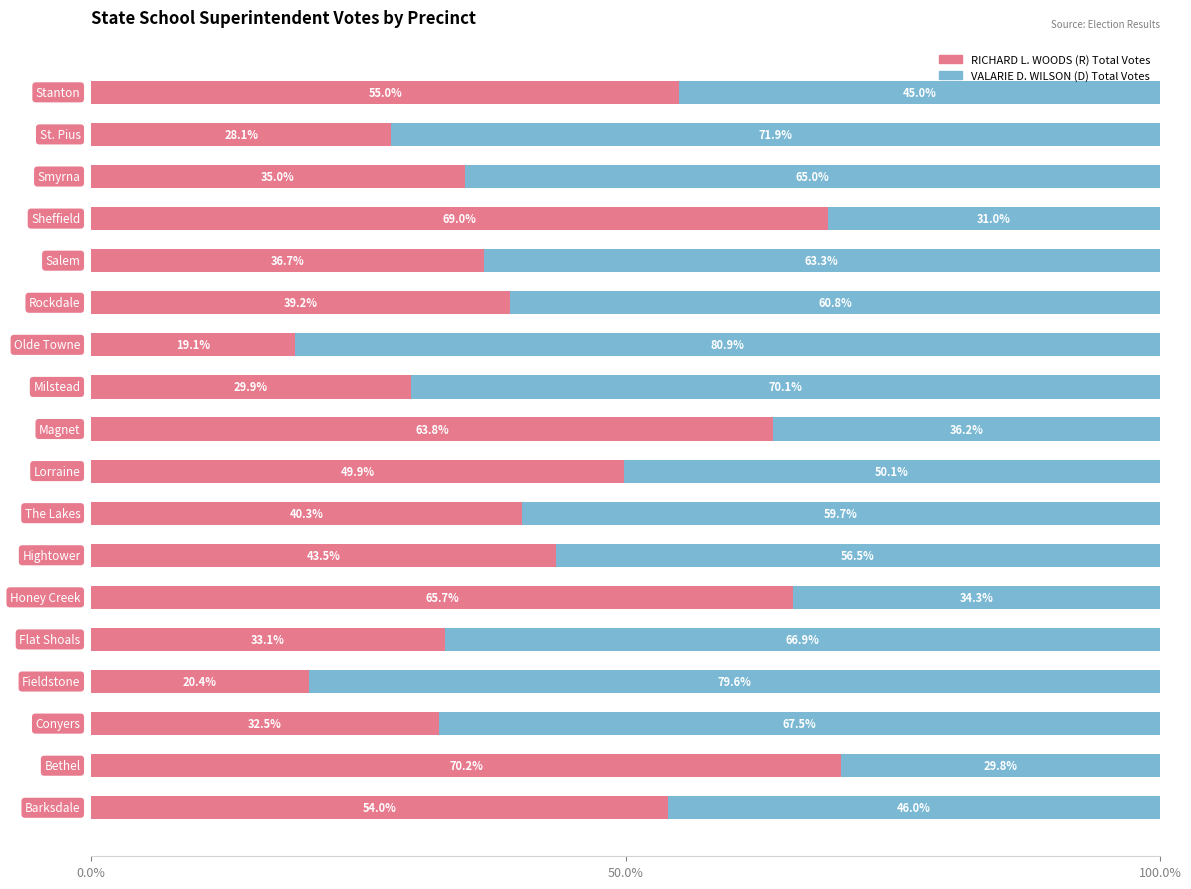

What is the difference between the second highest and minimum values in the RICHARD L. WOODS (R) Total Votes series?

49.9